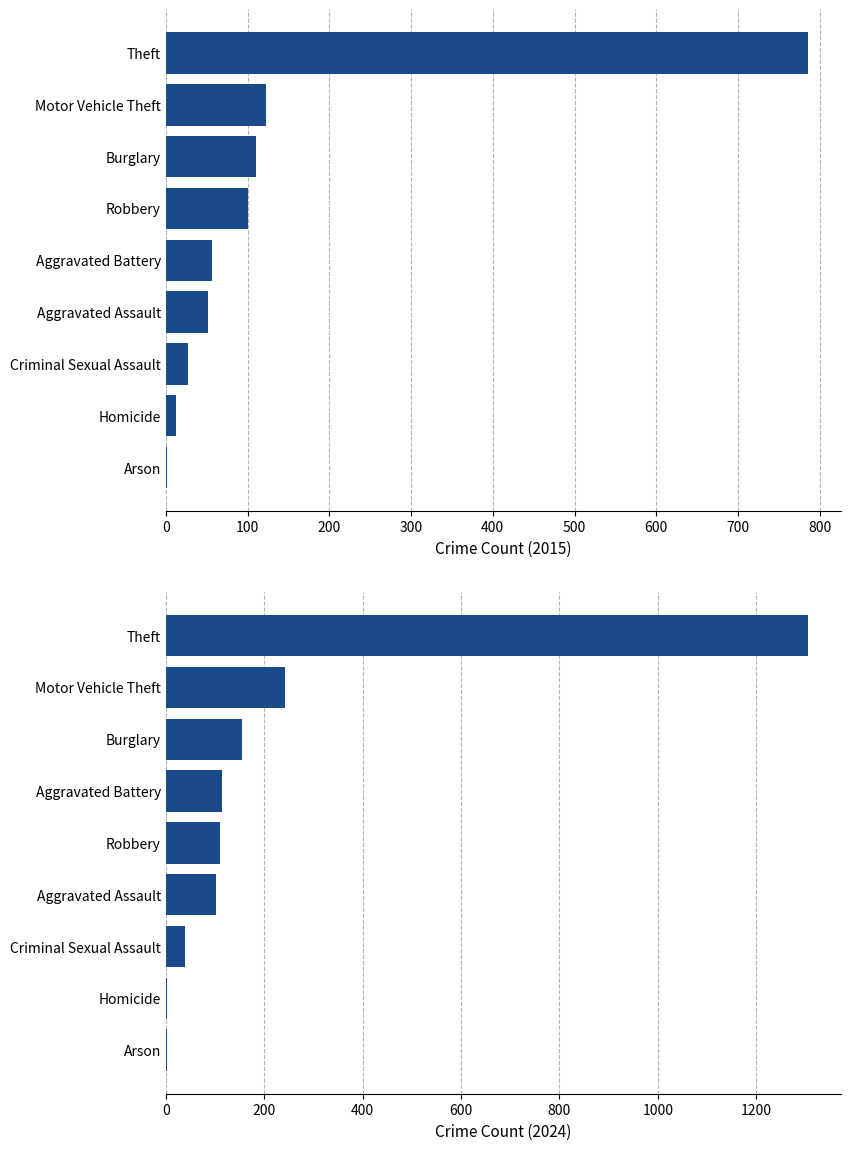

Where is 2024 nearest to the value 654?

Motor Vehicle Theft